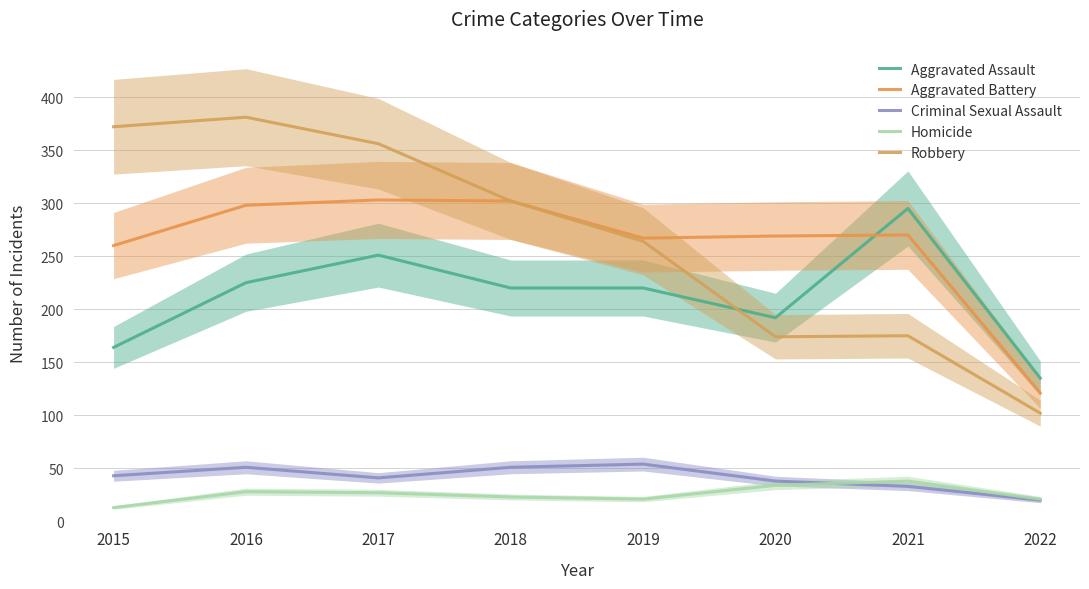

What is the minimum value for Aggravated Battery?

121